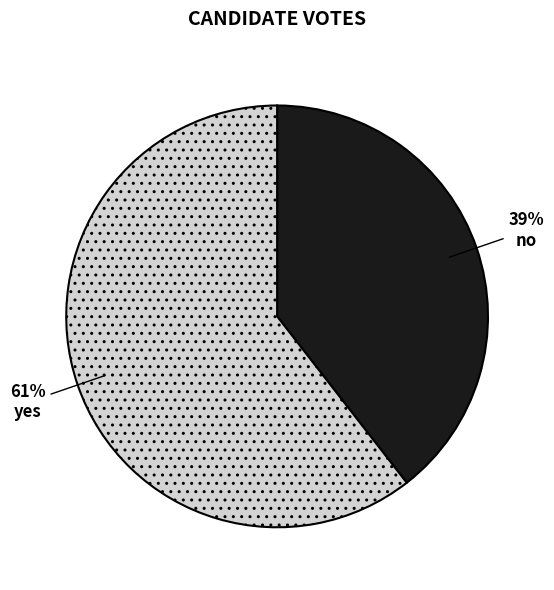

To the nearest percent, what is the combined percentage of yes and no?

100%